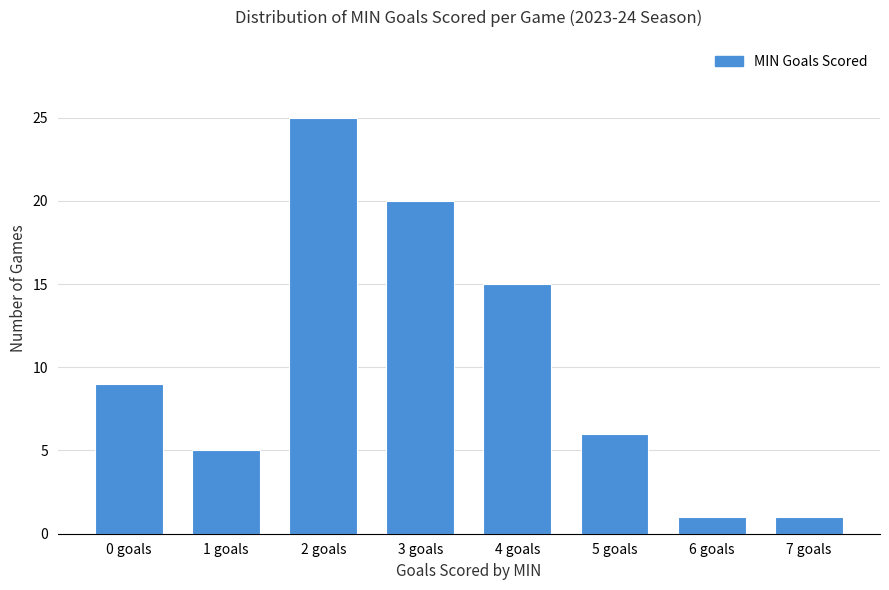

What is the maximum value shown in the chart?

25